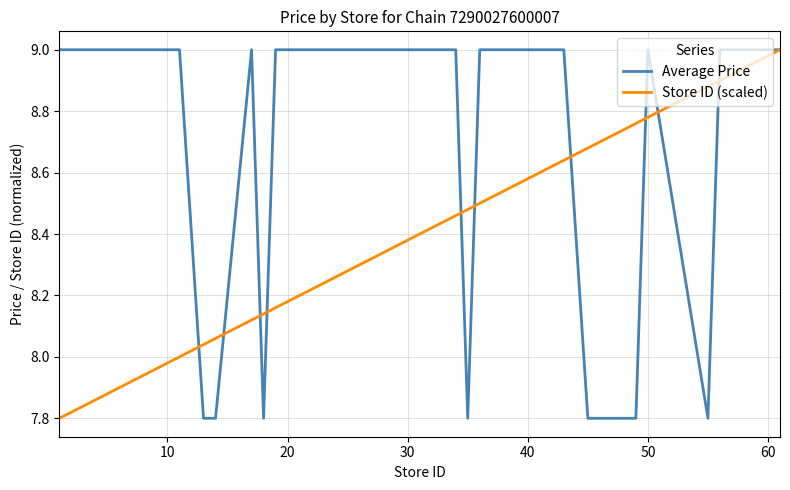

Rank the series by their average value, from lowest to highest.

Store ID (scaled), Average Price